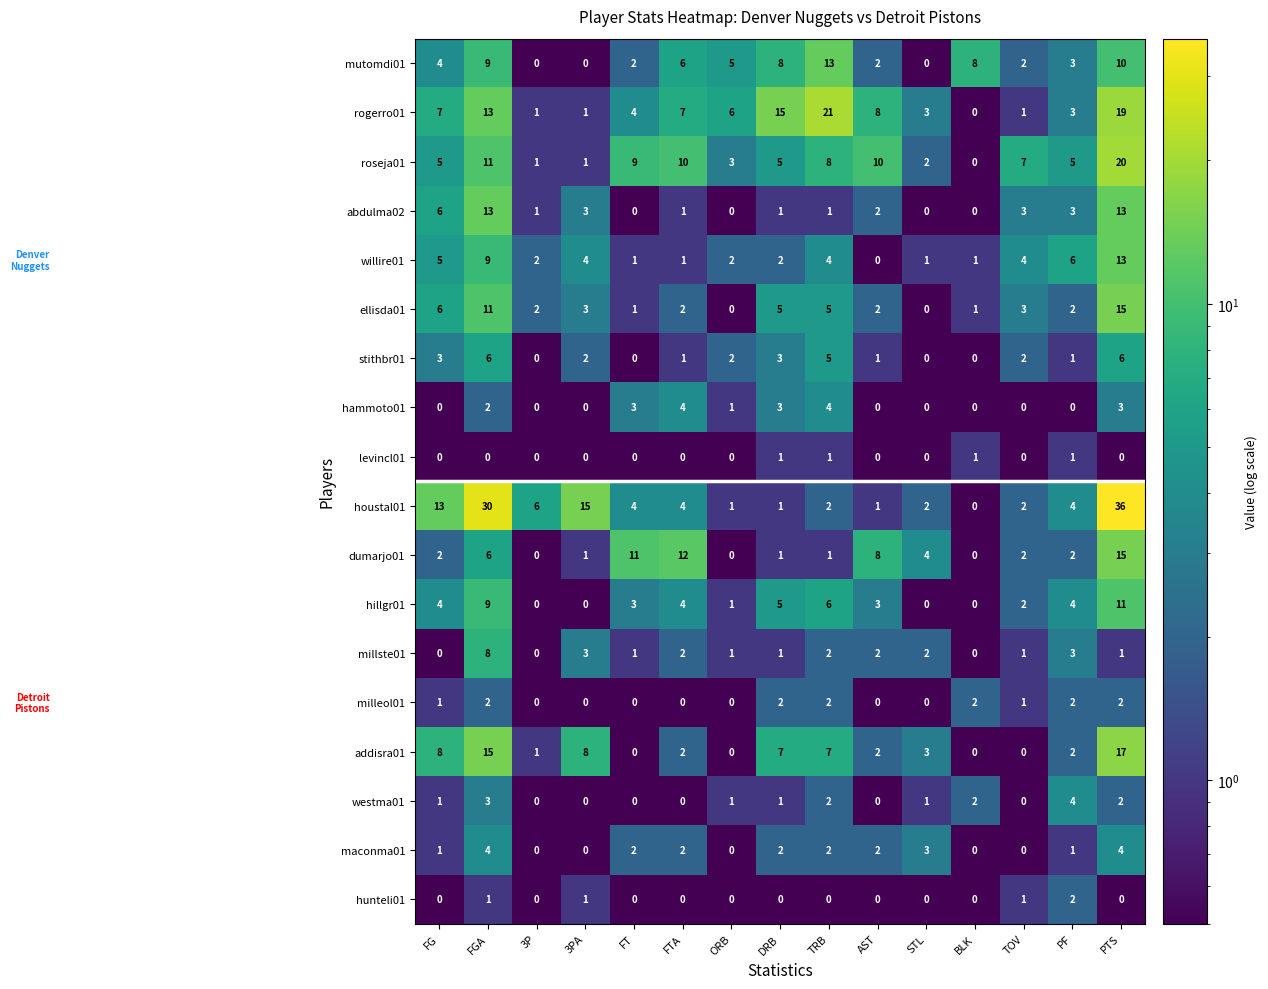

Which series has the largest total across all categories?

houstal01